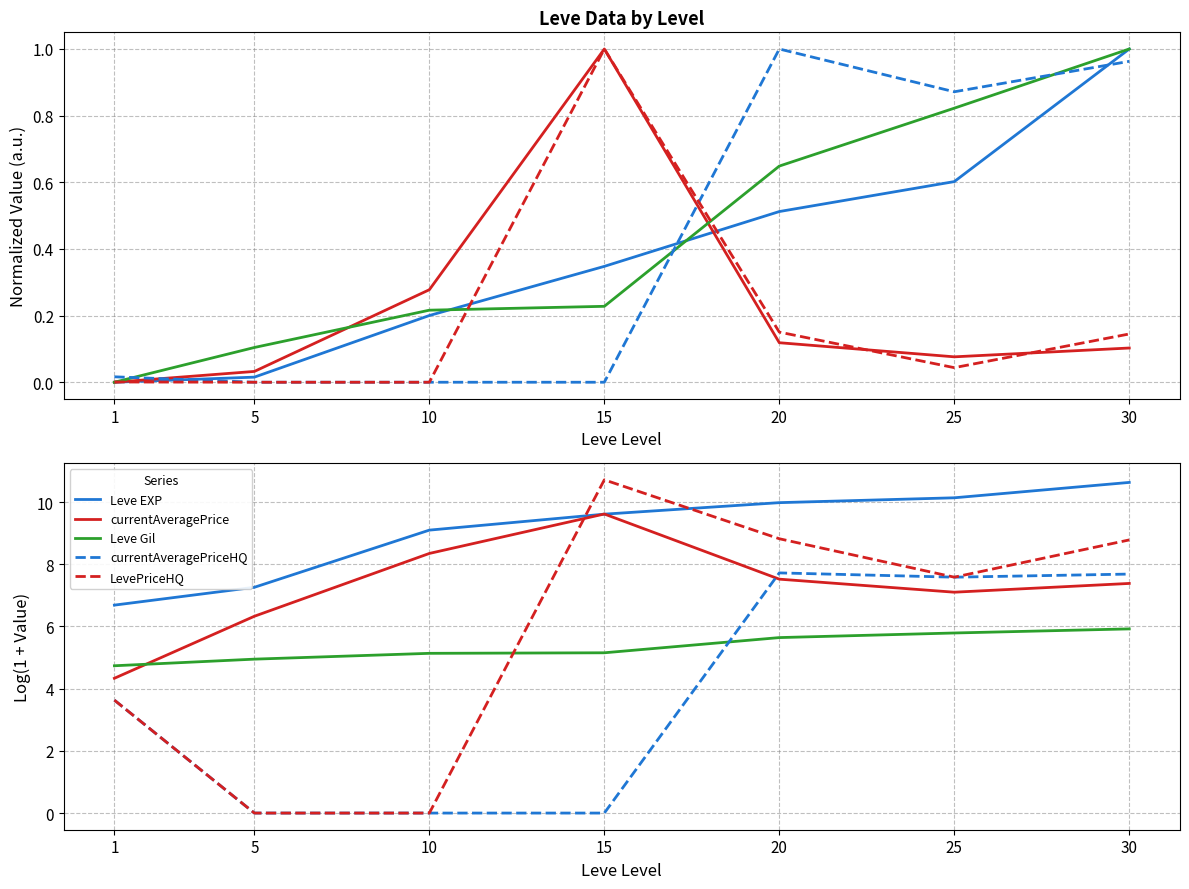

Reading right to left, transcribe all the data shown in this chart.

Leve EXP: 10.6	10.1	10.0	9.6	9.1	7.3	6.7
currentAveragePrice: 7.4	7.1	7.5	9.6	8.3	6.3	4.3
Leve Gil: 5.9	5.8	5.6	5.2	5.1	4.9	4.7
currentAveragePriceHQ: 7.7	7.6	7.7	0.0	0.0	0.0	3.6
LevePriceHQ: 8.8	7.6	8.8	10.7	0.0	0.0	3.6